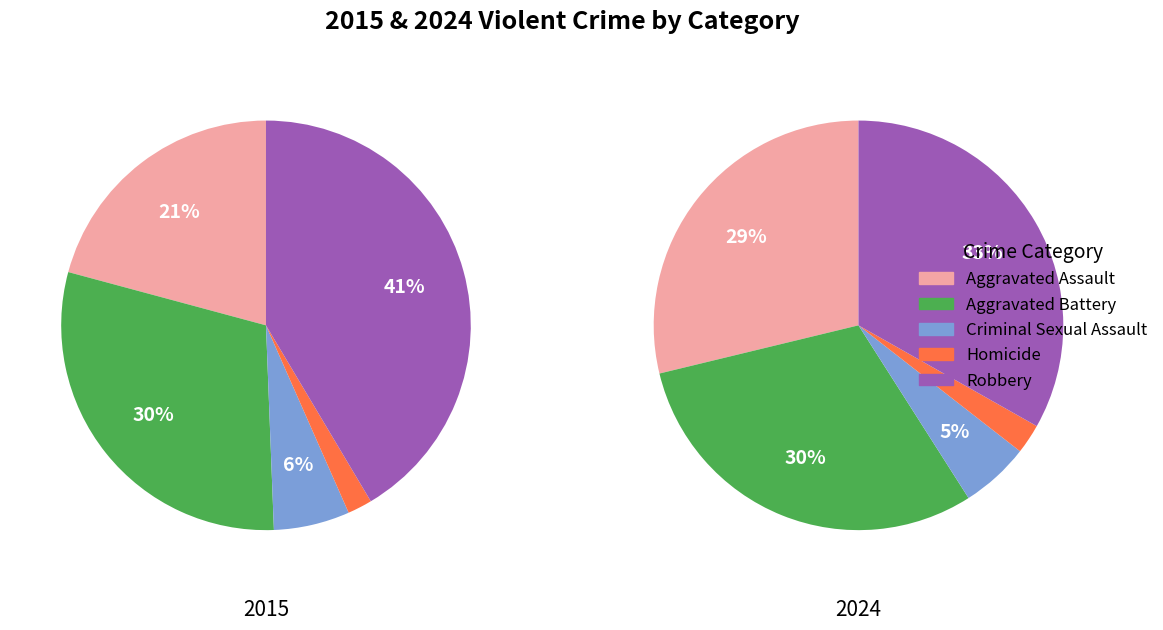

Does Robbery represent more than half of the total?

No